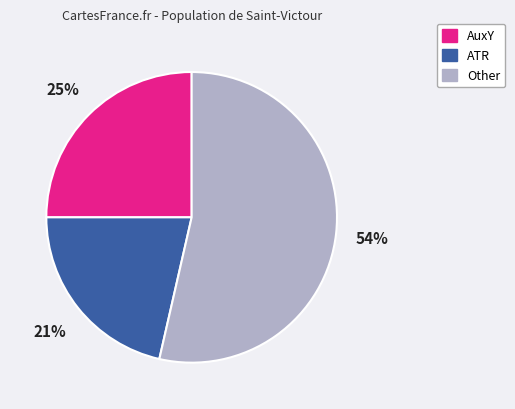

Is there a majority slice in this chart?

Yes